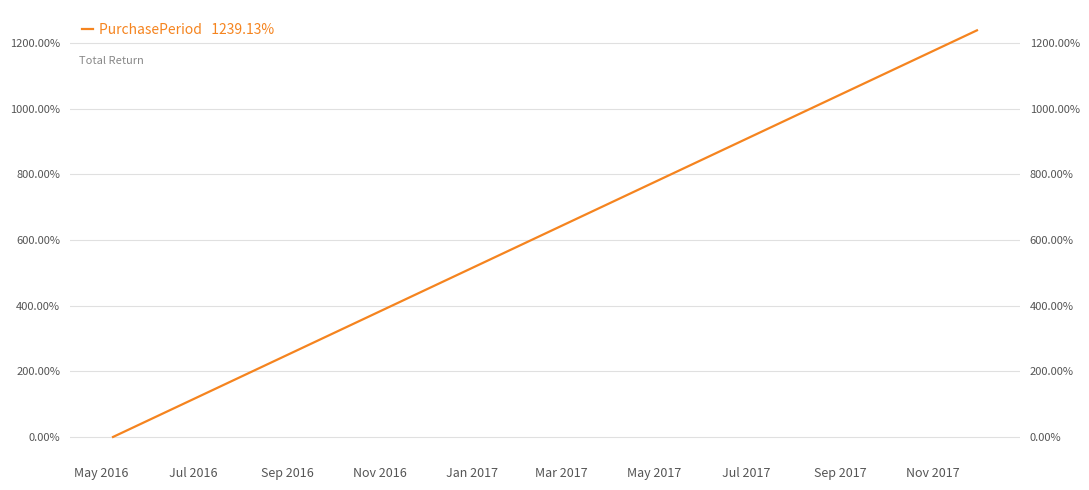

Reading left to right, extract all data points from this chart.

0.0	200.0	247.8	260.9	293.5	319.6	443.5	510.9	1130.4	1173.9	1239.1